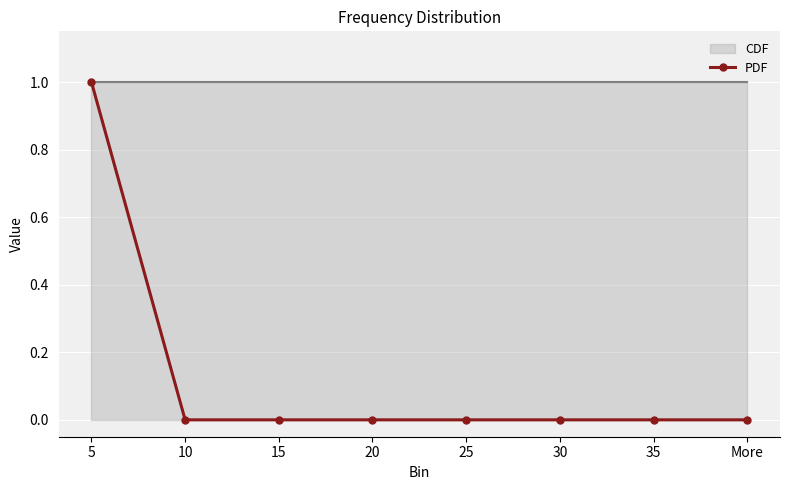

Between 20 and 25, which is larger?

20